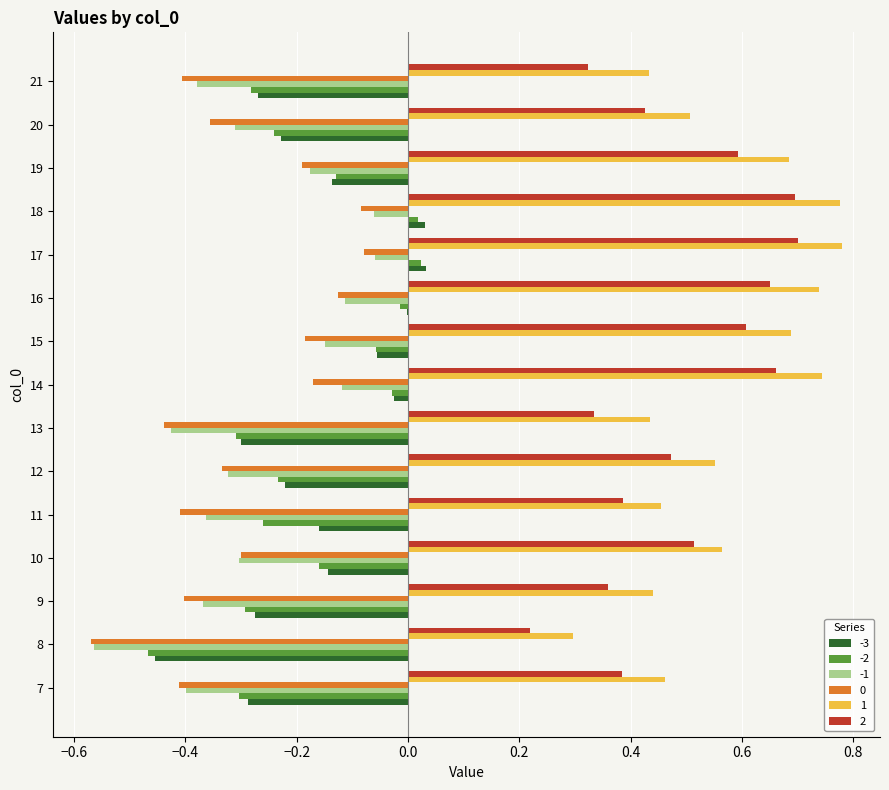

Is it true that -2 equals -0.0 at 16?

True